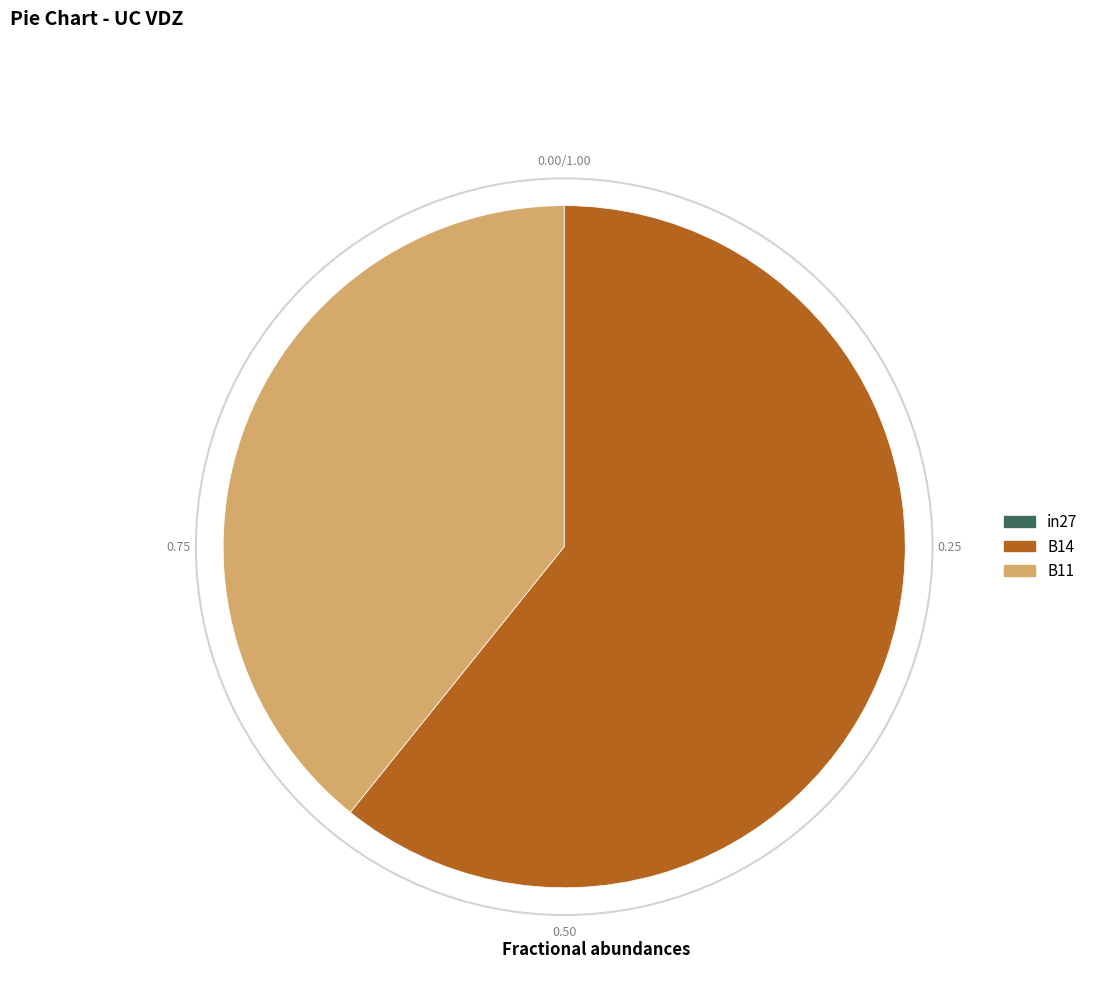

Is there a majority slice in this chart?

Yes